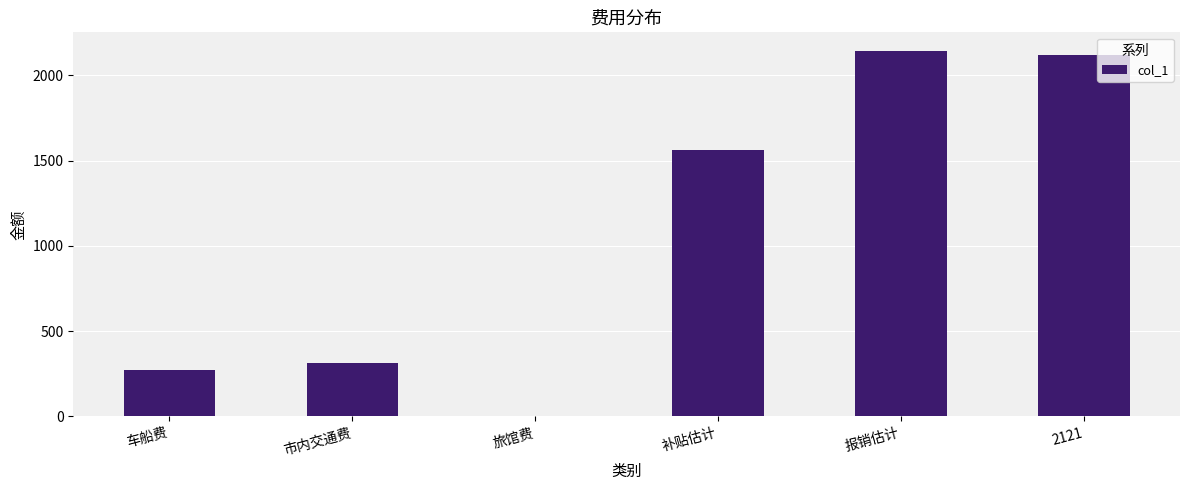

What is the greatest value displayed?

2145.7